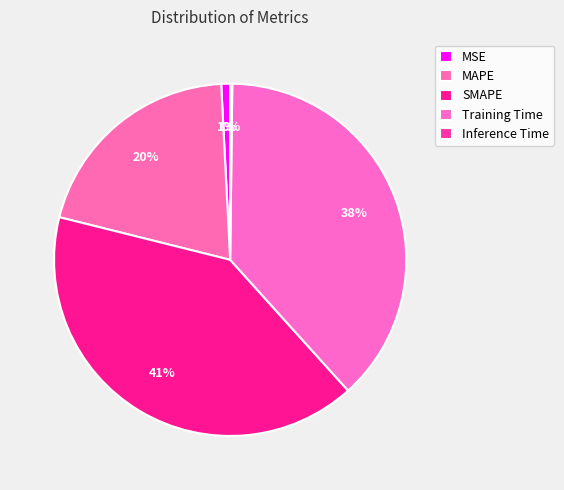

How many segments does this pie chart have?

5